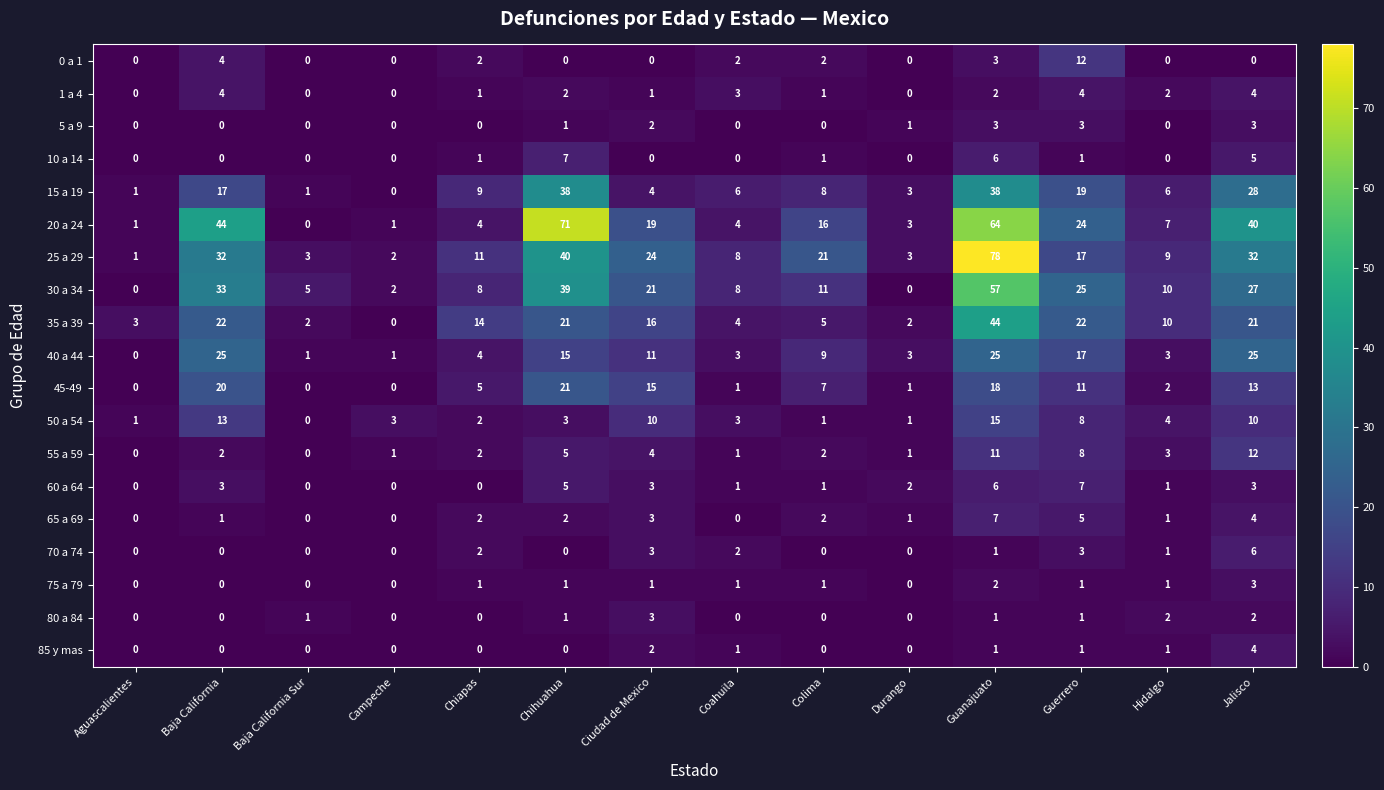

At which label is 55 a 59 closest to 6?

Chihuahua